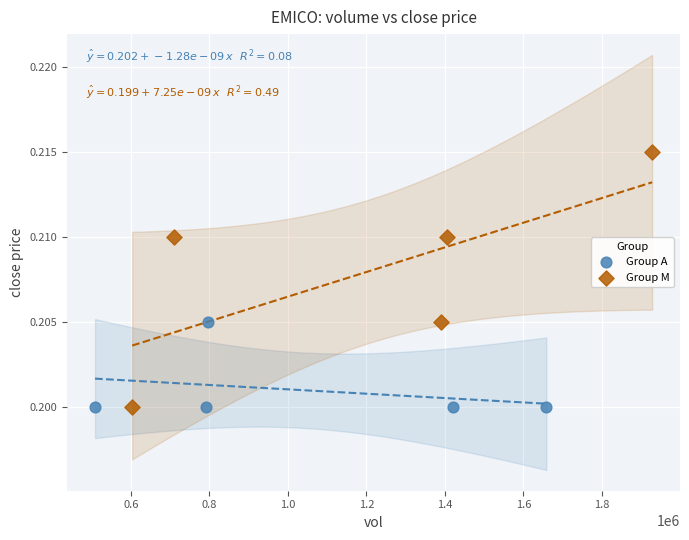

Which series has the largest Y range (max minus min)?

Group M